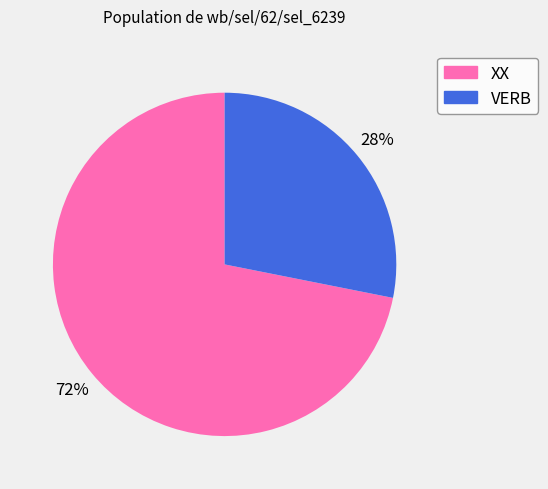

Rank the categories by value from highest to lowest.

XX, VERB